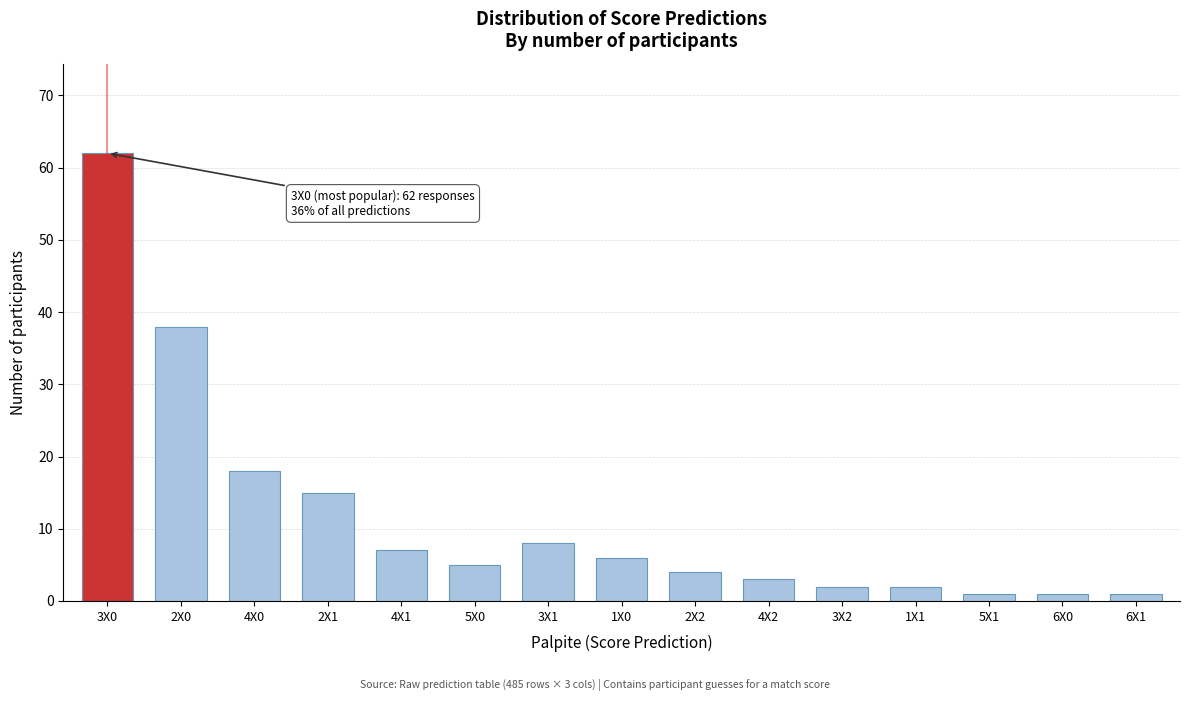

Reading left to right, extract all data points from this chart.

62	38	18	15	7	5	8	6	4	3	2	2	1	1	1